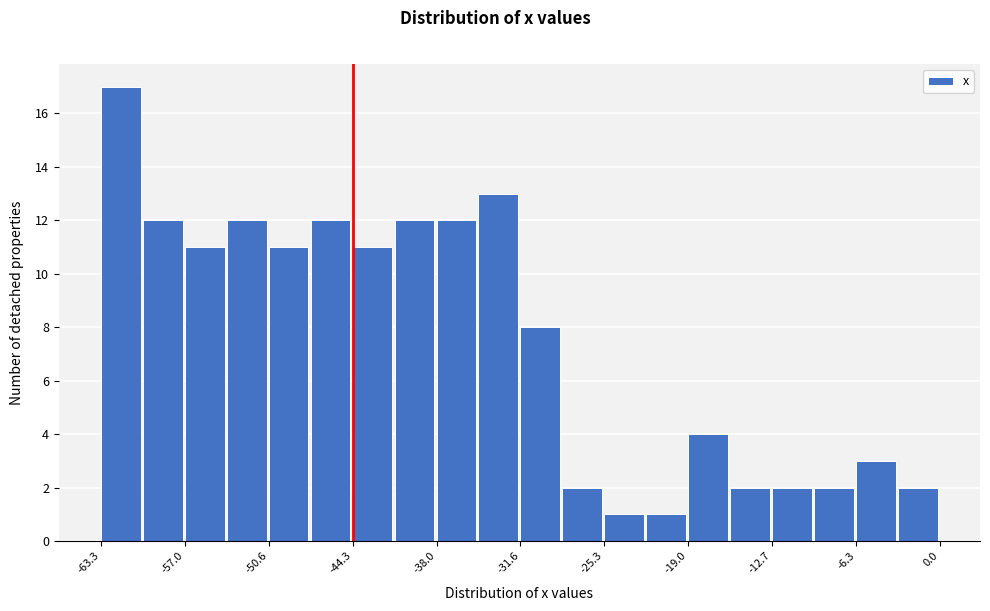

Read against the x-axis, roughly where is the centre of the tallest bar?

-62